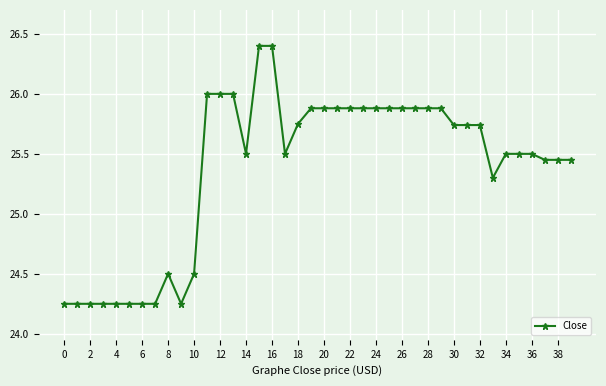

What is the value of the 25th point from the left?

25.9